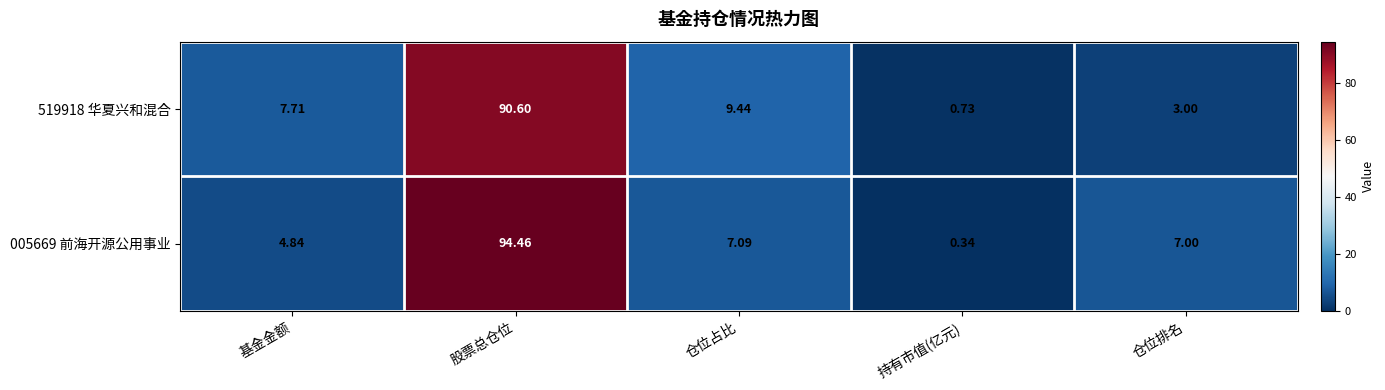

Which category has the lowest value in the 005669 前海开源公用事业 series?

持有市值(亿元)